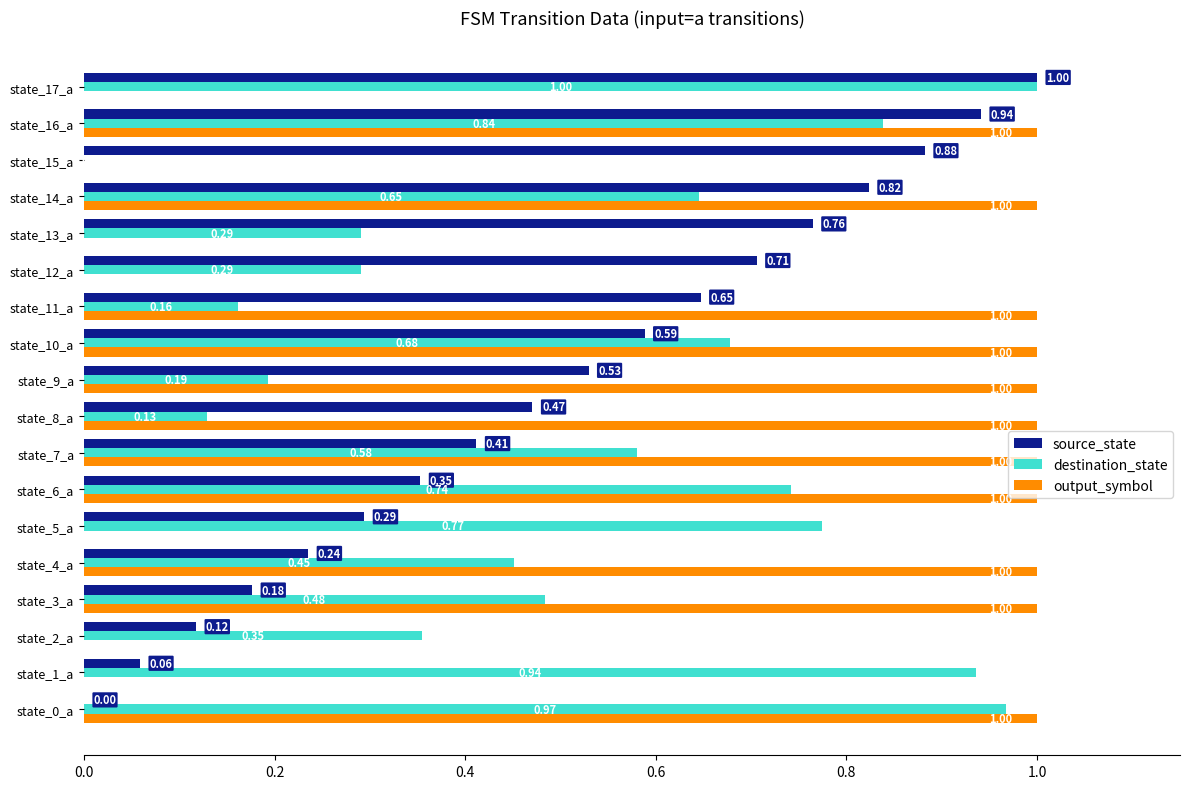

Between state_1_a and state_5_a, which series saw the biggest shift?

source_state